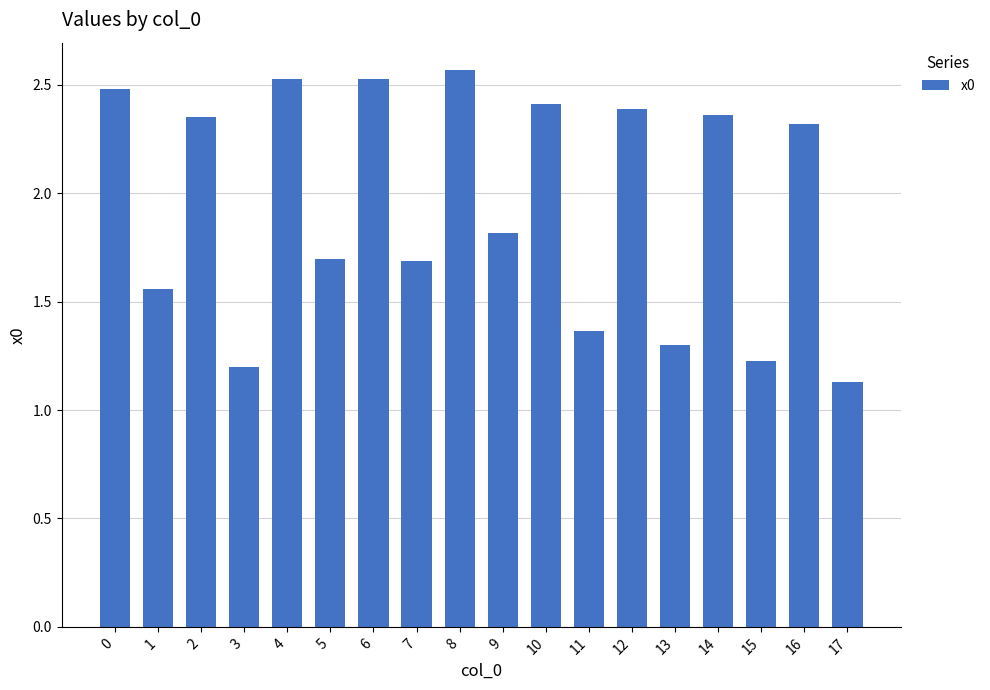

Is it true that the value at 2 is 2.3?

True